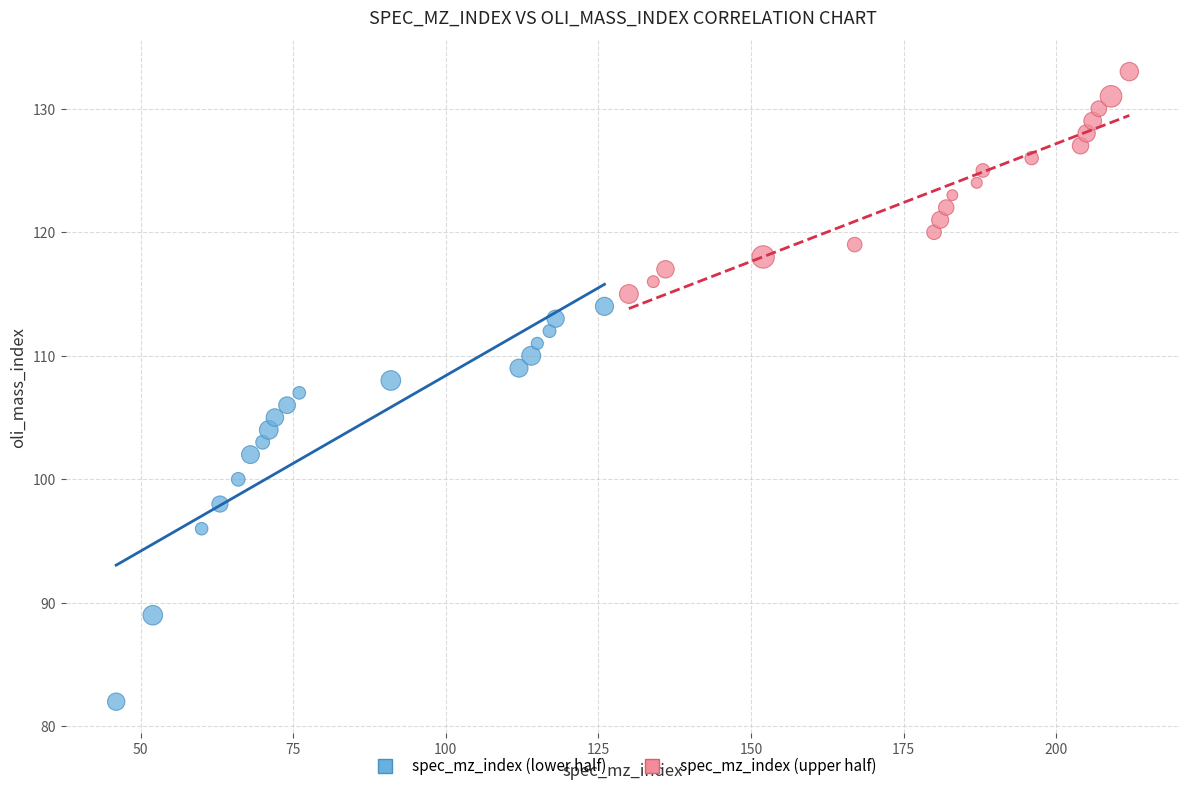

Which series contains the lowest Y value?

spec_mz_index (lower half)